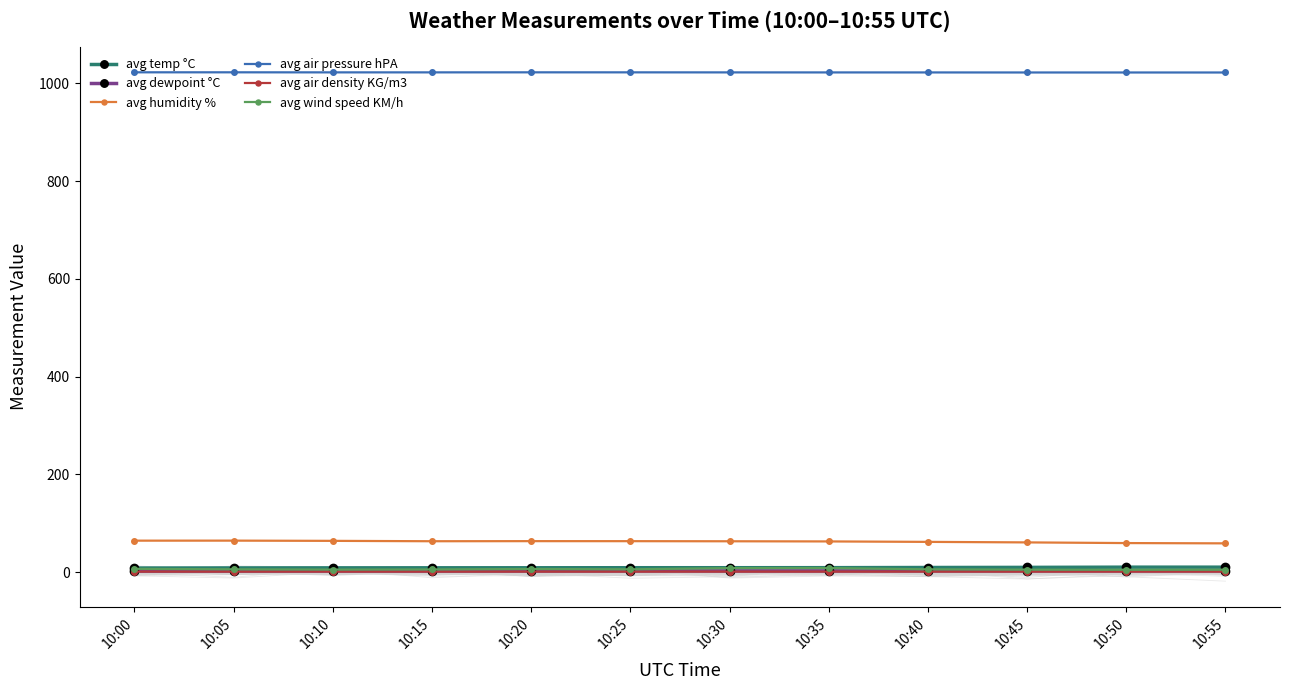

Is this an area chart (filled region under the line)?

No